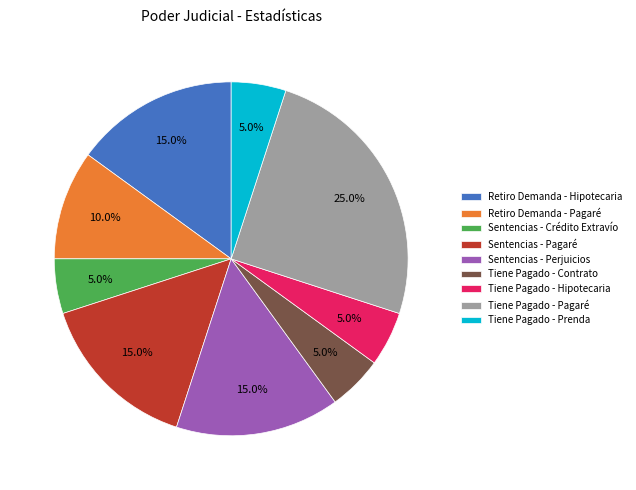

To the nearest percent, what is the average slice percentage?

11%